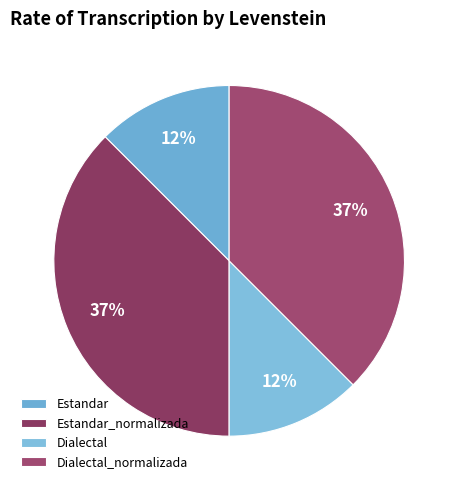

To the nearest percent, what is the difference between the largest and smallest slice percentages?

25%